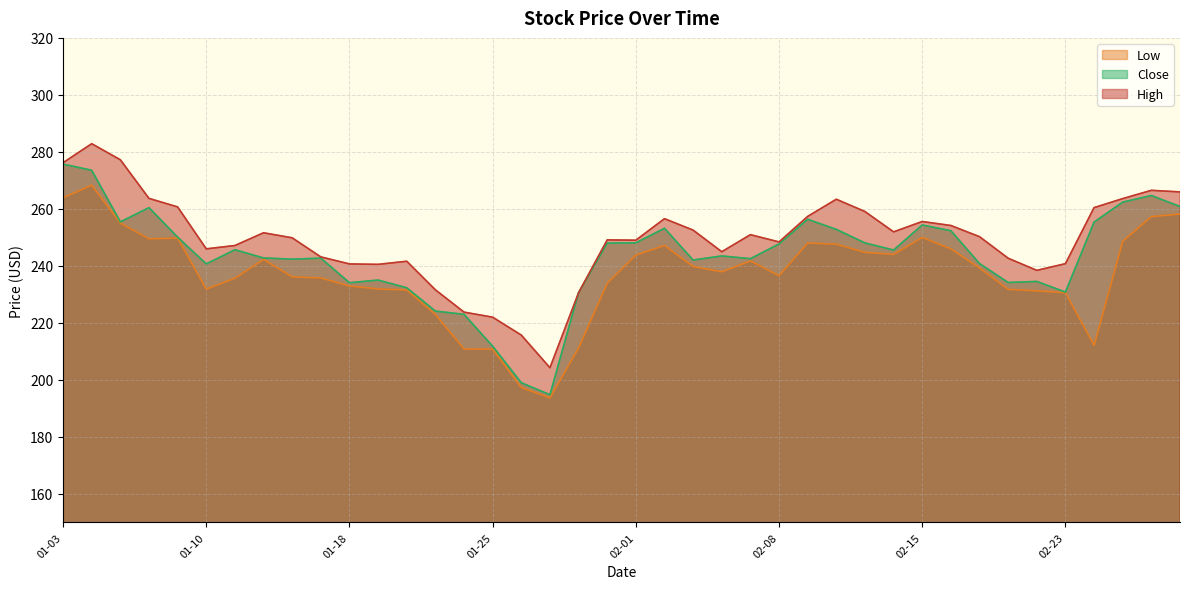

Rank the series by their maximum value, from highest to lowest.

High, Close, Low